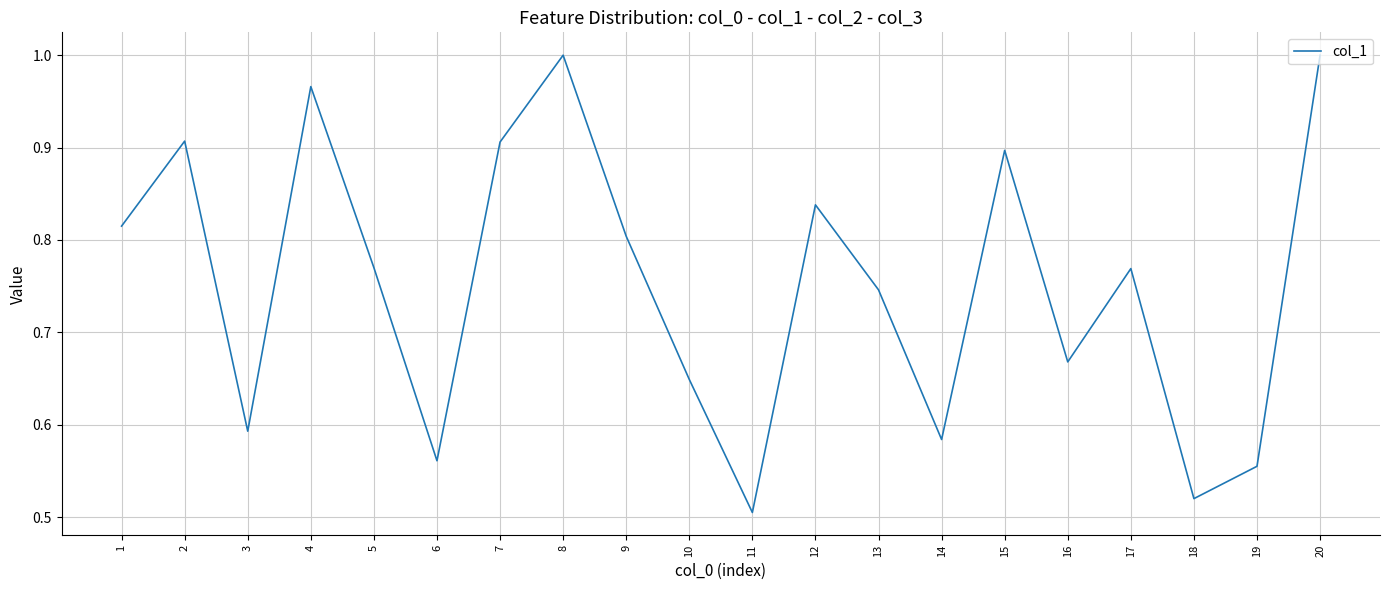

At which category does the data reach its first local peak?

2